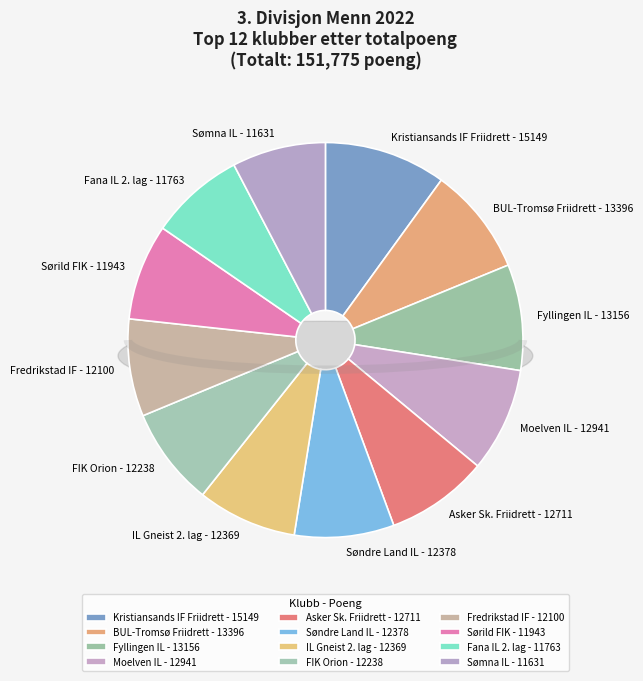

What percentage do Sørild FIK and Moelven IL together represent?

16.4%